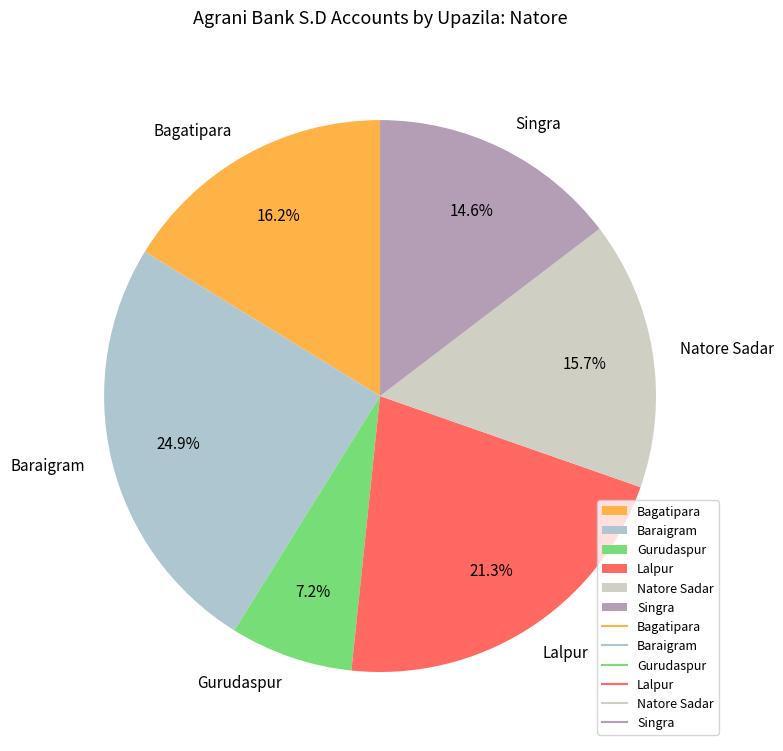

To the nearest percent, what percentage of the pie is Bagatipara?

16%